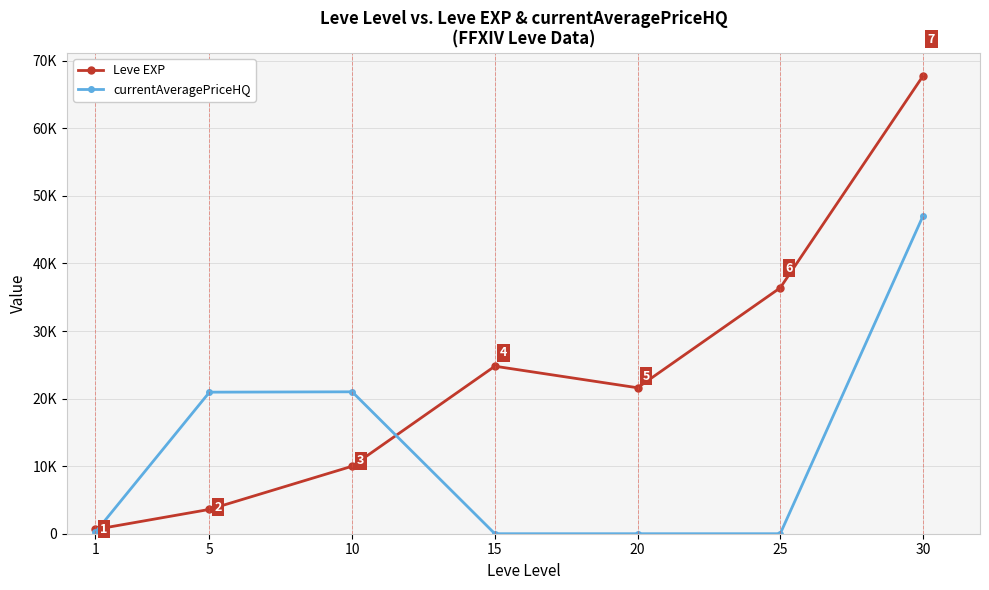

Where is the first local maximum for Leve EXP?

15